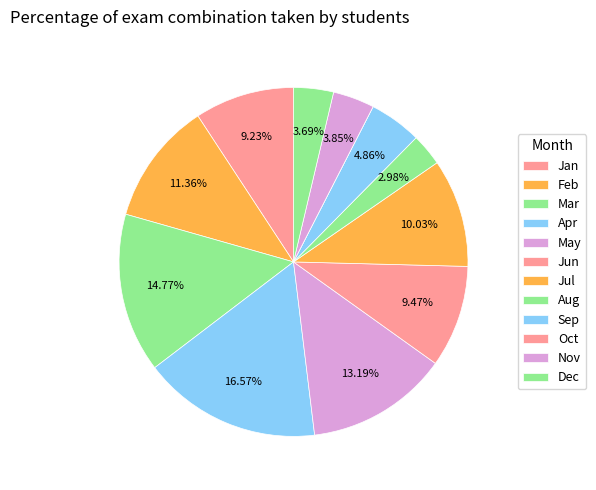

True or false: Sep accounts for 10% of the total.

False